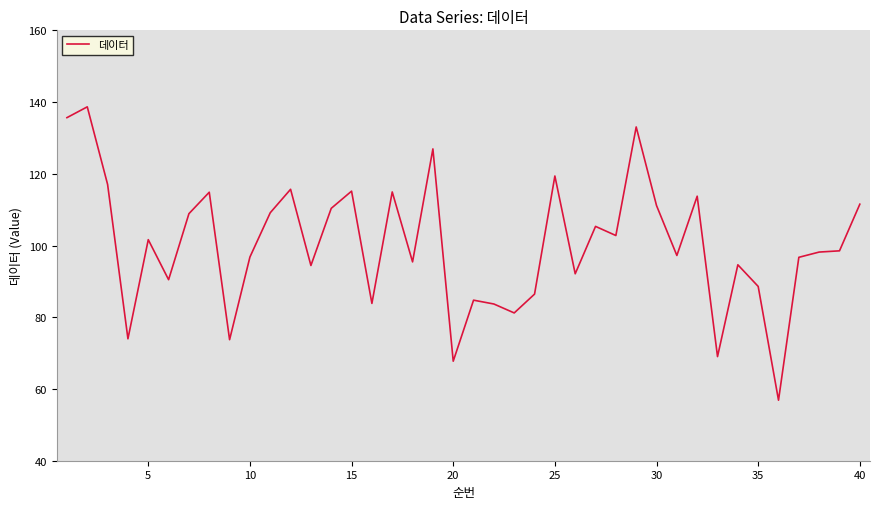

What is the difference between the maximum and minimum values?

81.8